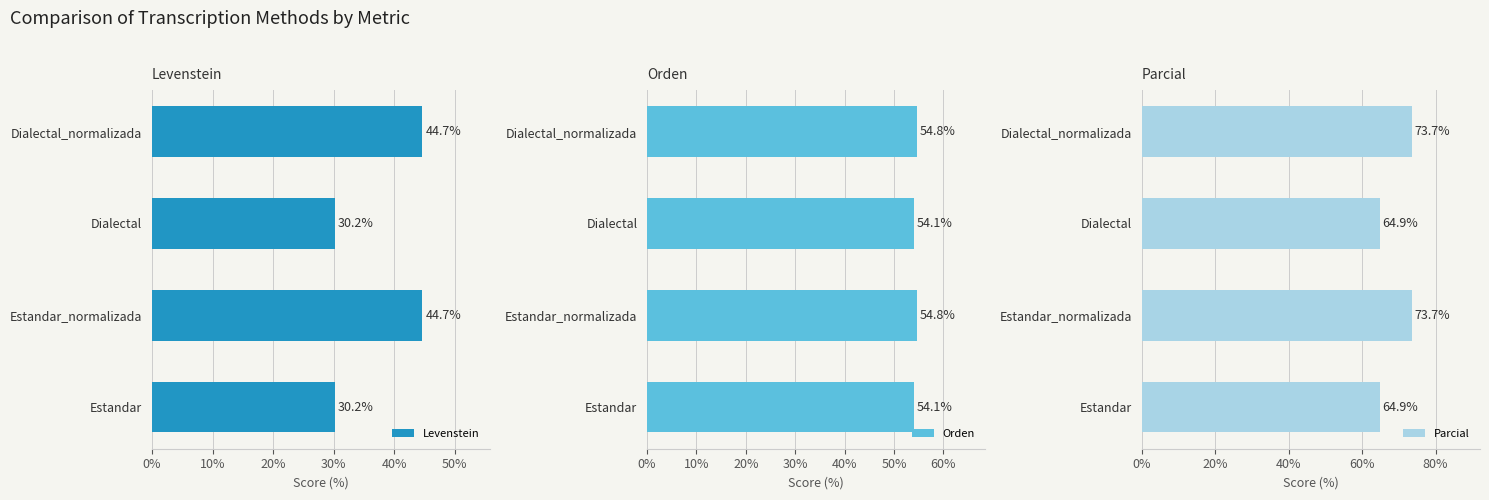

The value of Orden at Estandar_normalizada is 77.9. True or false?

False